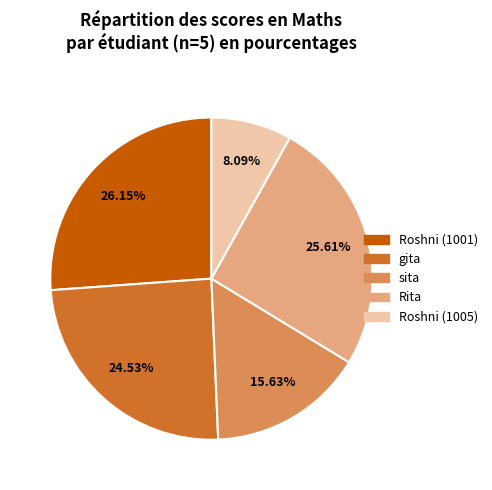

How many segments does this pie chart have?

5